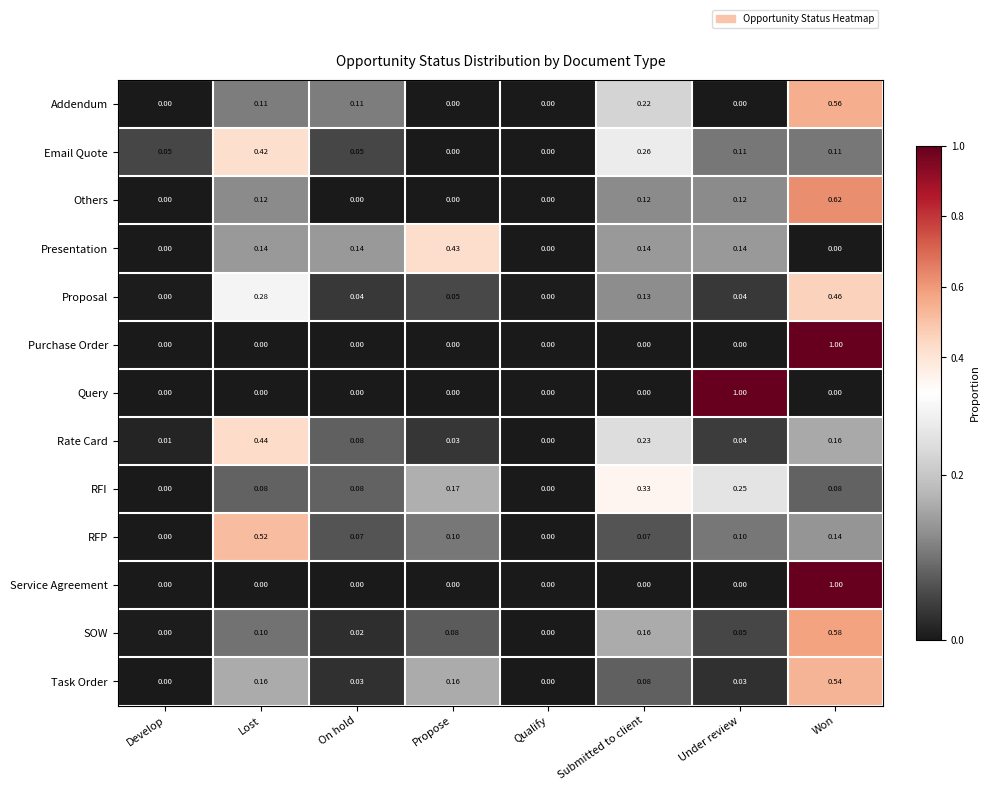

At which category is the sum across all series the highest?

Won